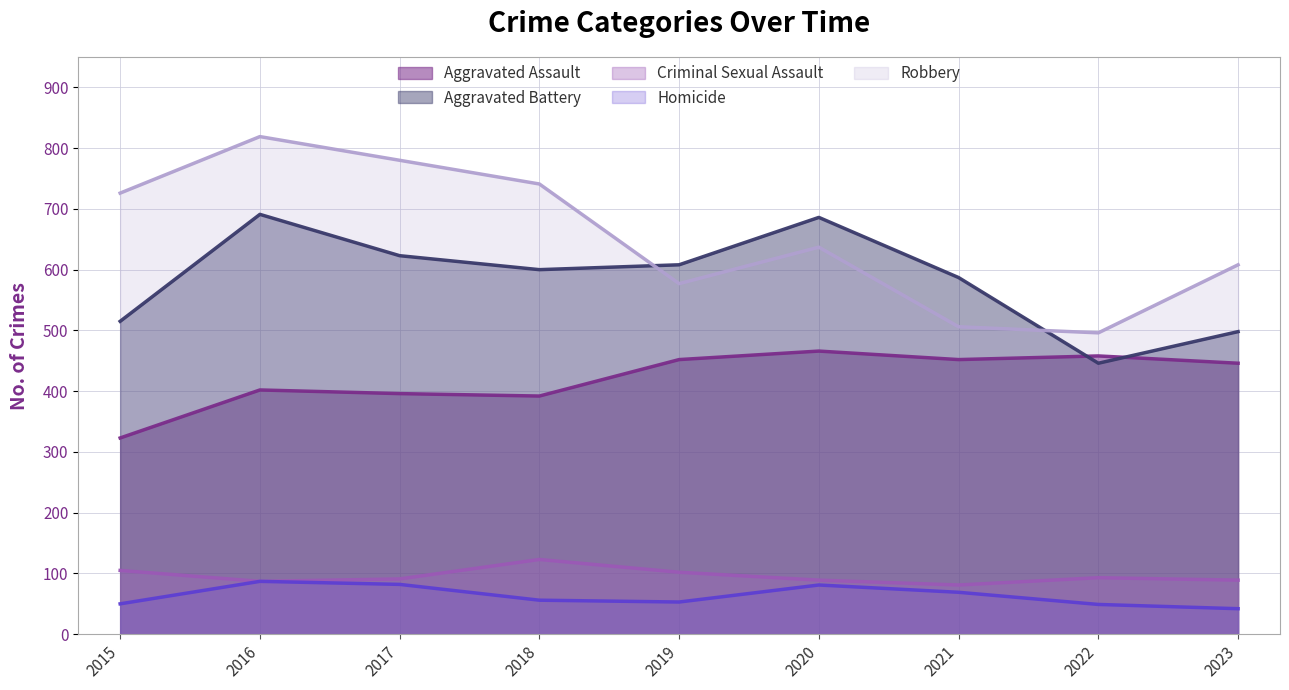

Which series has the largest range (max minus min)?

Robbery